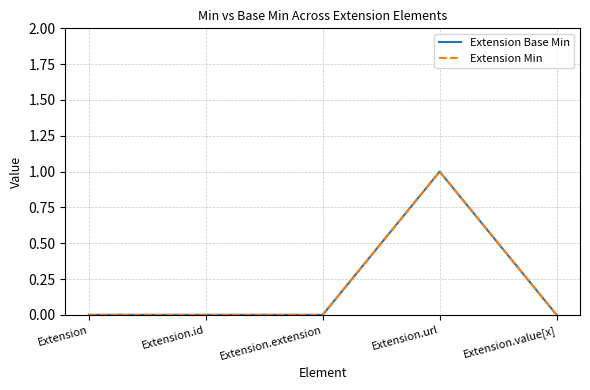

Where is the first local maximum for Extension Base Min?

Extension.url